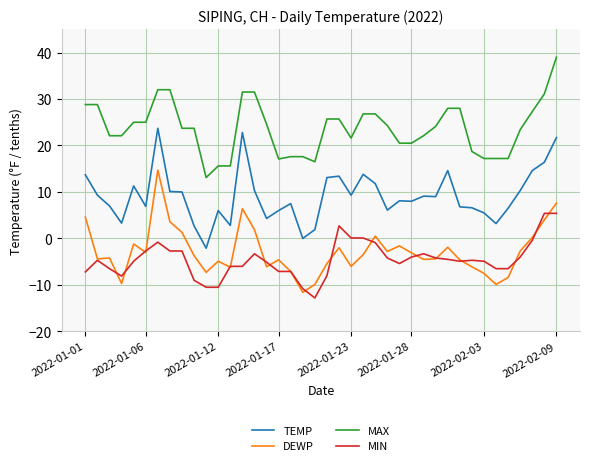

What is the minimum value shown in the chart?

-12.8